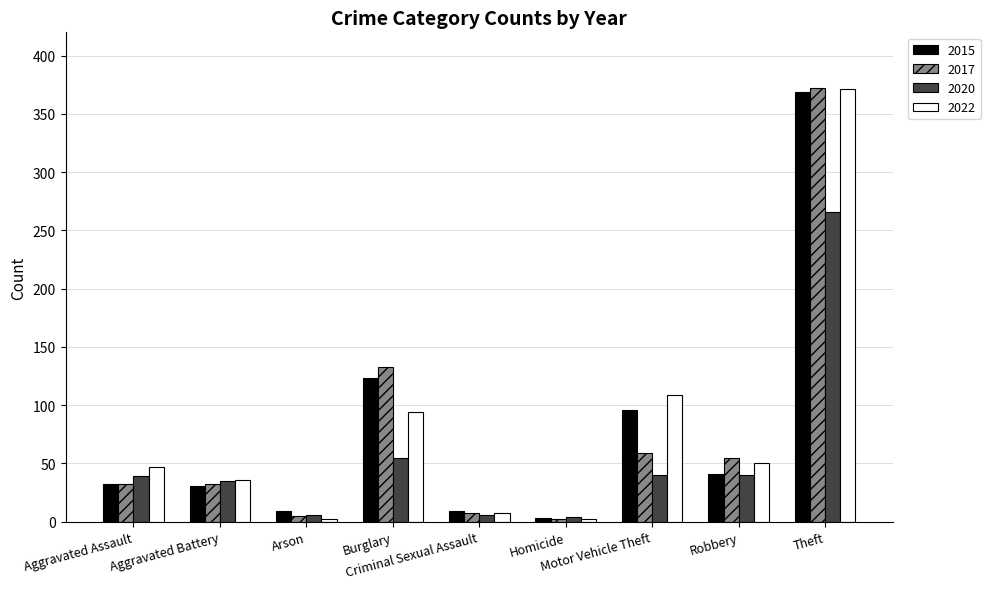

What are all the series names shown in the legend?

2015, 2017, 2020, 2022